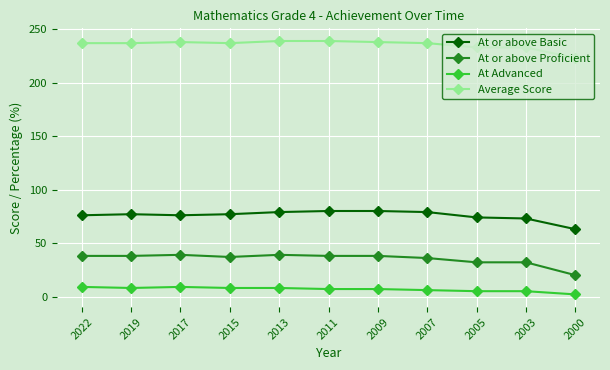

Does the chart have visible grid lines?

Yes